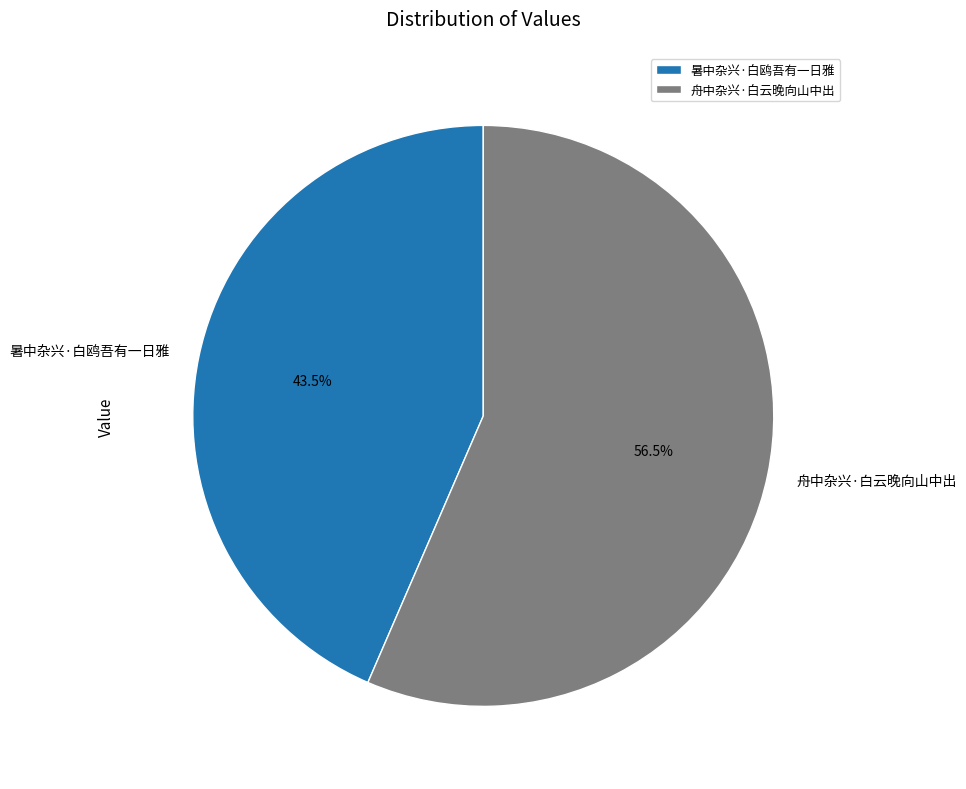

Between 舟中杂兴·白云晚向山中出 and 暑中杂兴·白鸥吾有一日雅, which is larger?

舟中杂兴·白云晚向山中出